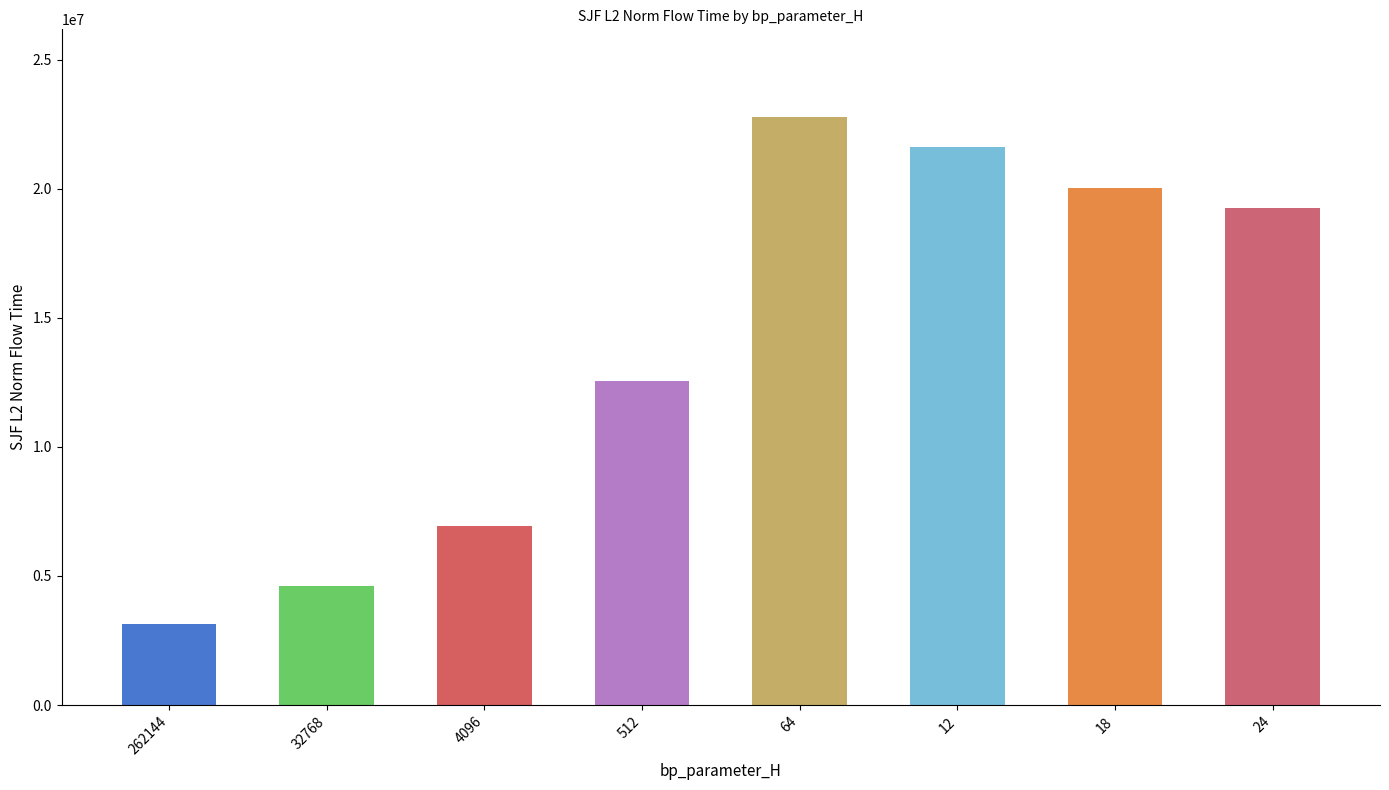

Is it true that the value at 24 is 19247969.4?

True